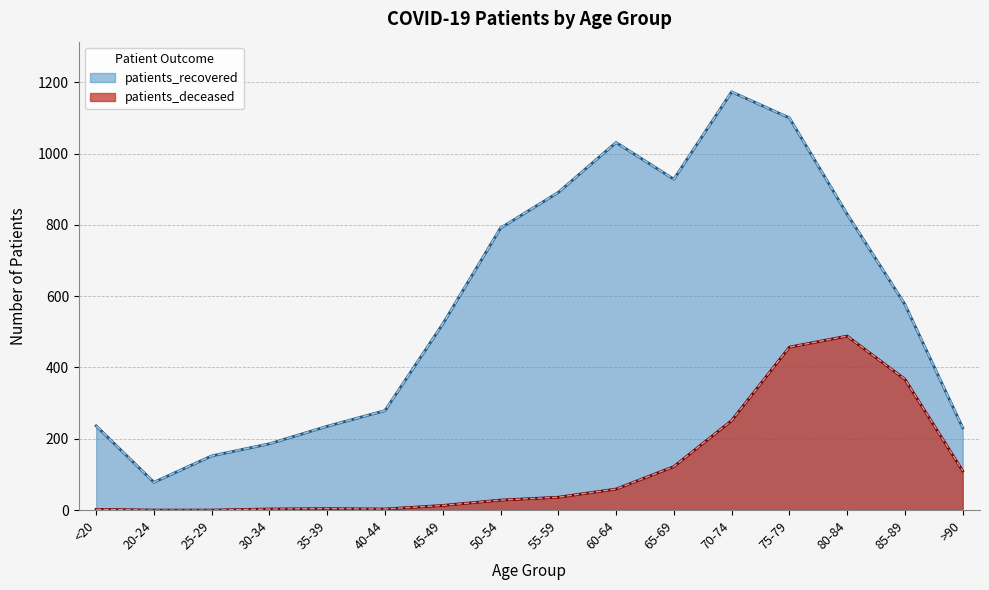

Reading left to right, transcribe all the data shown in this chart.

patients_deceased: 2	0	0	3	4	3	13	28	36	59	122	251	457	488	367	110
patients_recovered: 236	78	152	186	235	279	522	791	891	1031	928	1173	1100	830	577	231